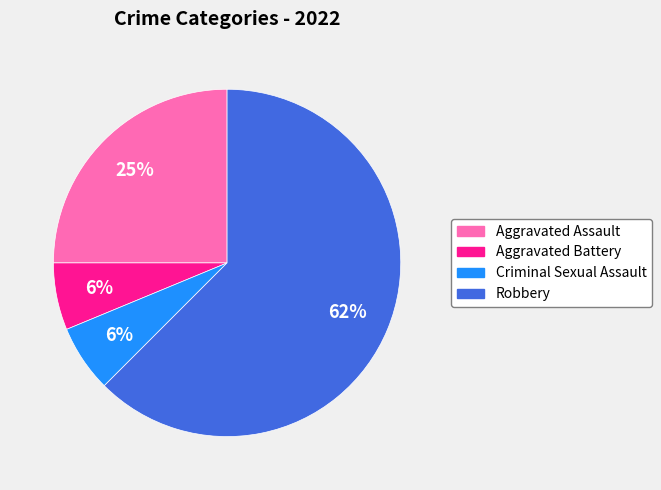

How many slices are in this pie chart?

4